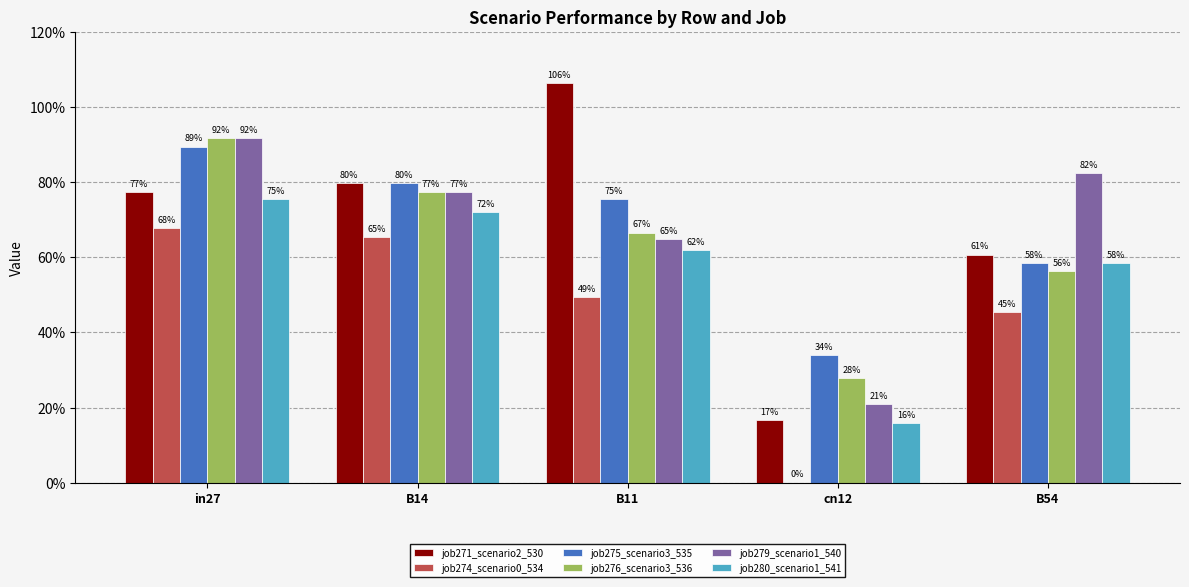

Which series changed the most between B11 and cn12?

job271_scenario2_530